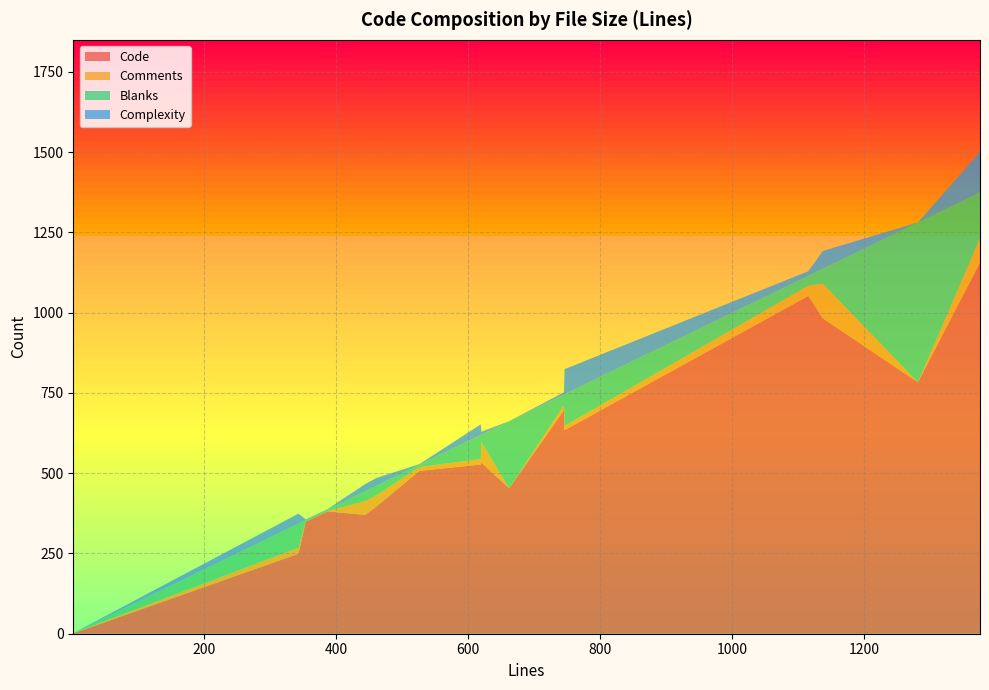

What is the highest value of the Code series?

1156